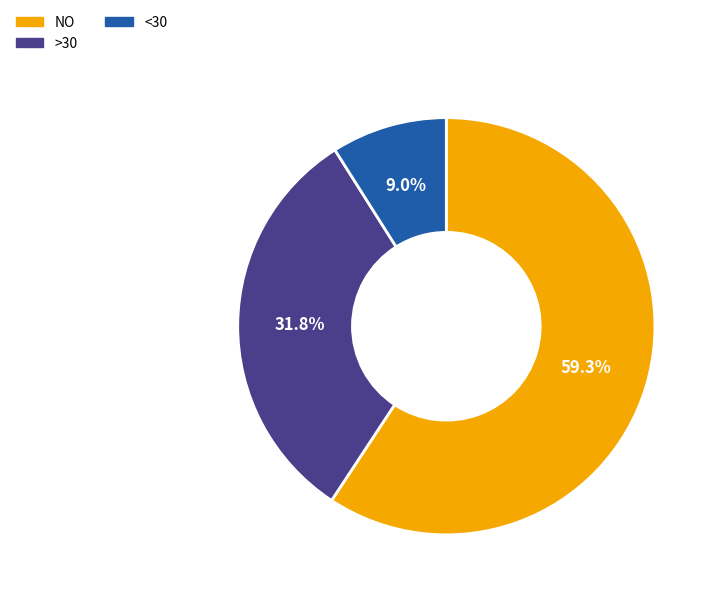

Combined, what portion of the pie is <30 and NO?

68.2%